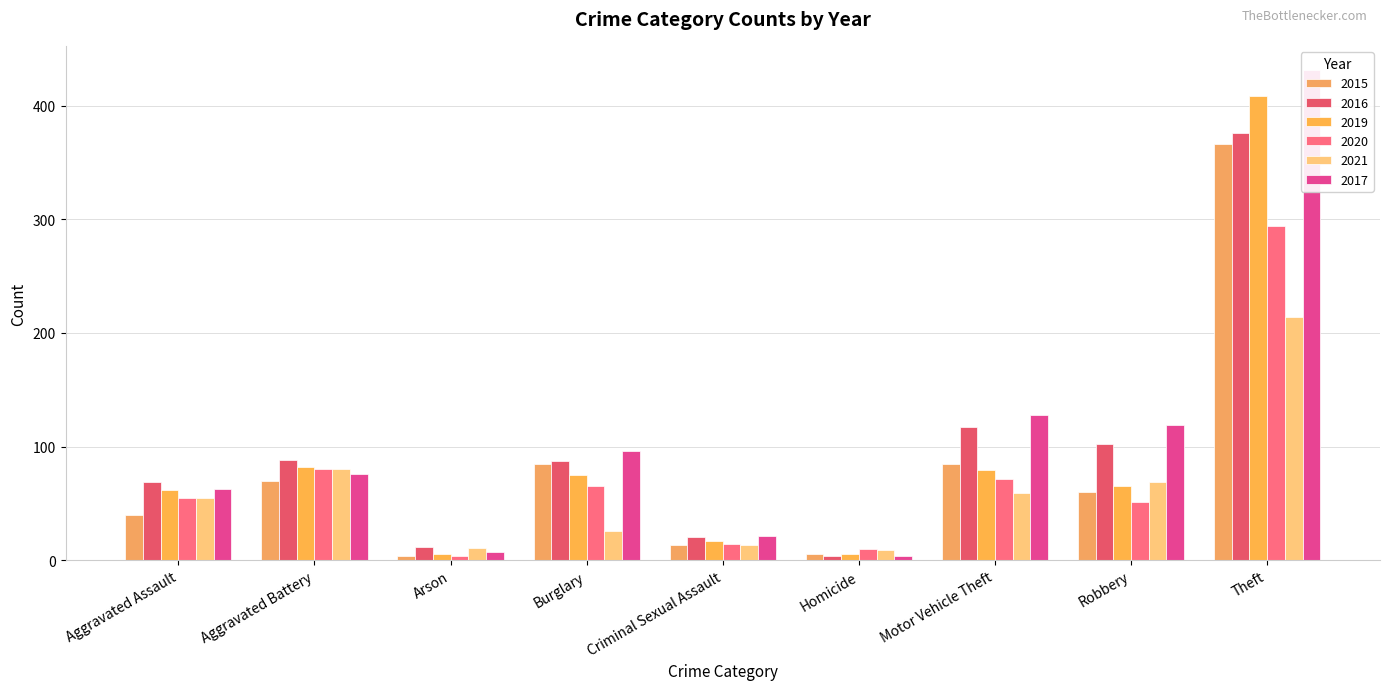

How many distinct data groups are displayed?

6